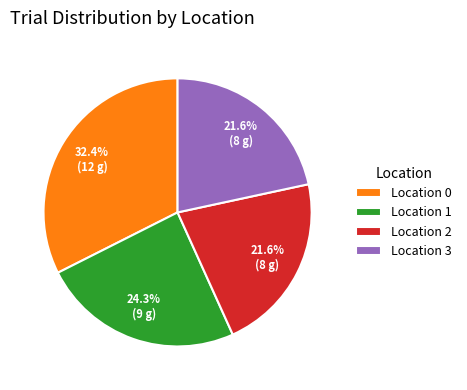

Is Location 1 the majority of the pie?

No